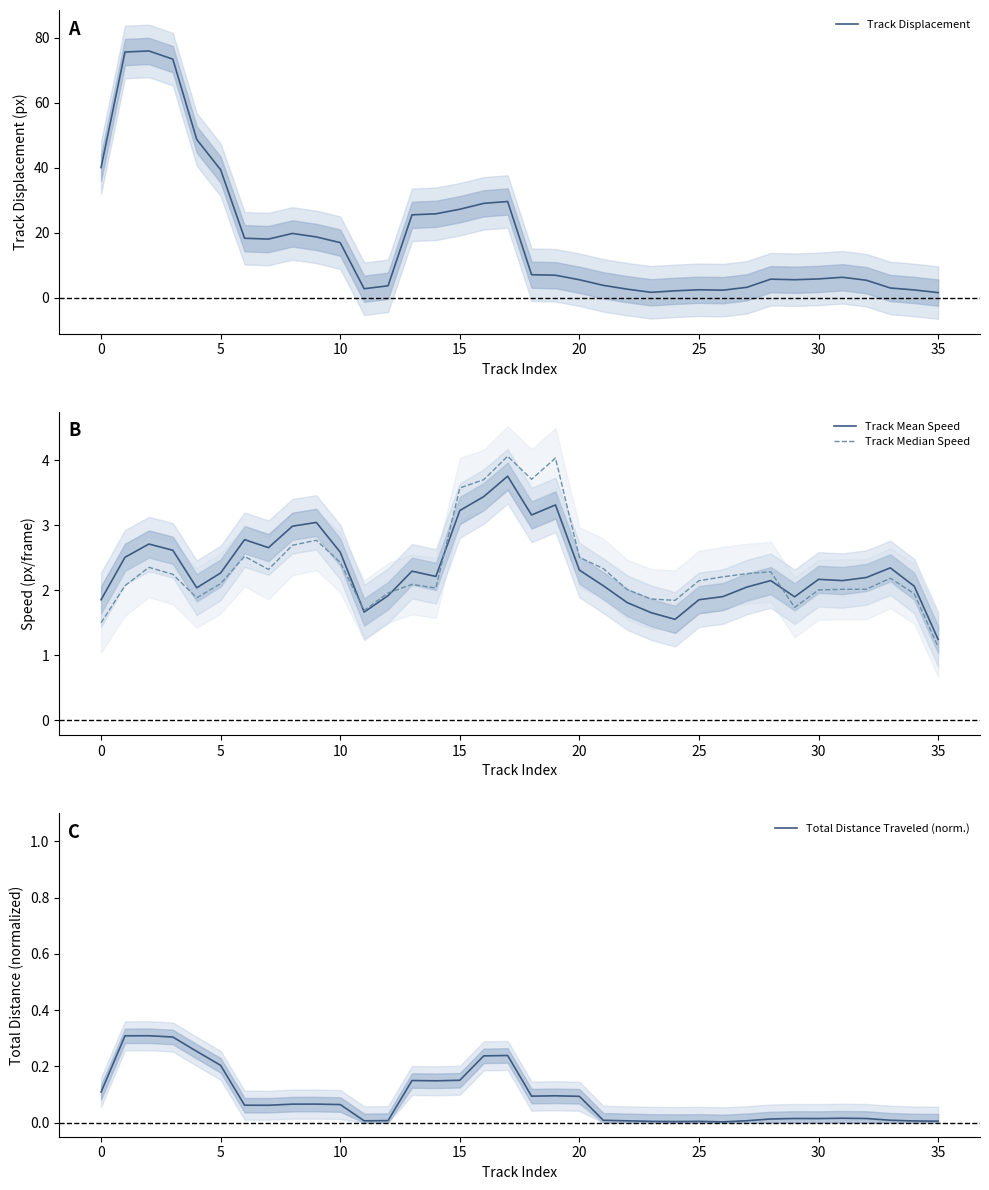

At which label does Track Mean Speed reach its minimum?

35